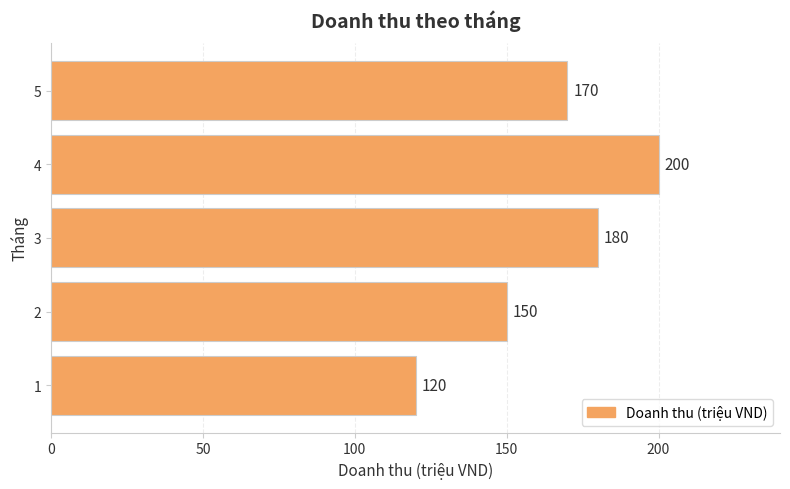

What is the ratio of the value at 3 to the value at 5?

1.1